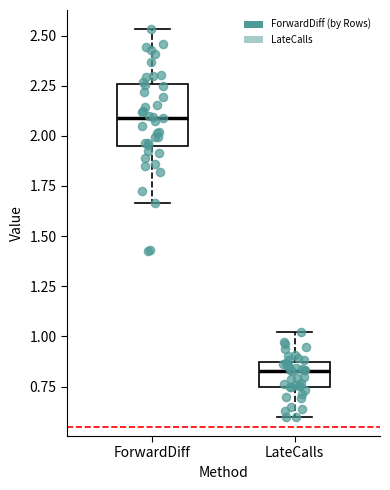

Where does the upper whisker of the box for LateCalls end on the y-axis? The values are not printed on the chart, so give them approximately, as read against the axis.

1.00